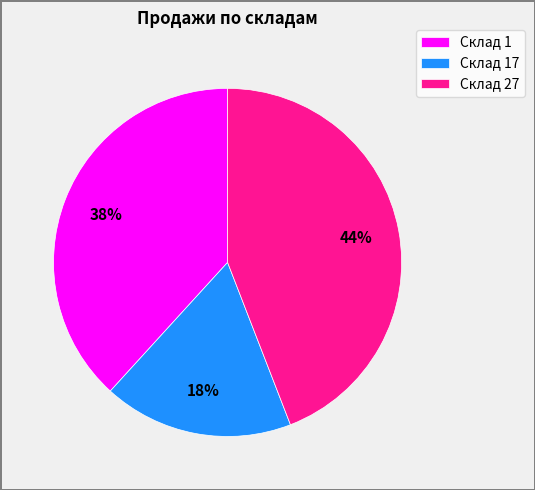

Is the sum of Склад 1 and Склад 17 greater than half?

Yes